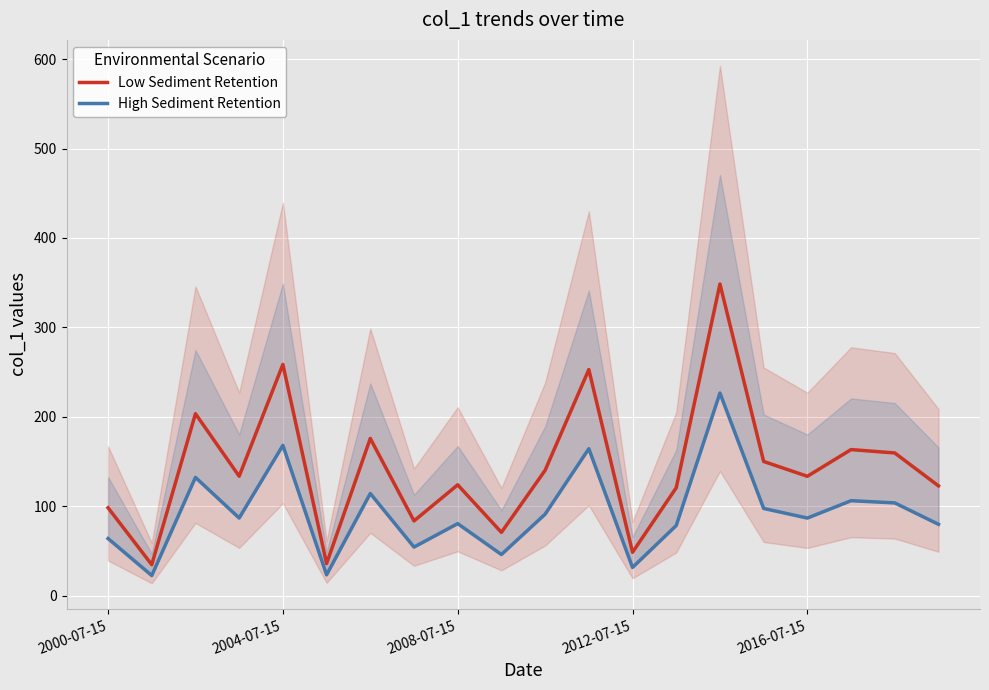

What is the difference between the Low Sediment Retention values at 7 and 19?

39.2